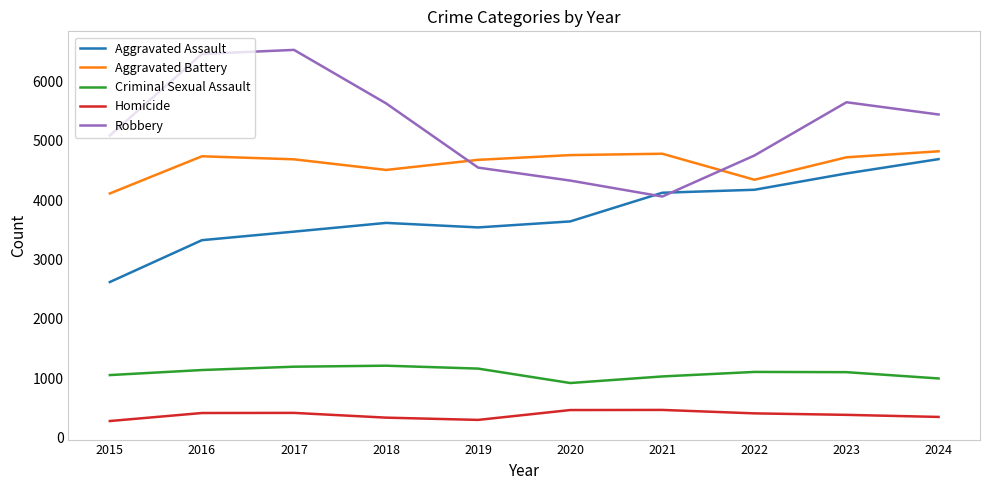

What is the total value across all series at 2024?

16293